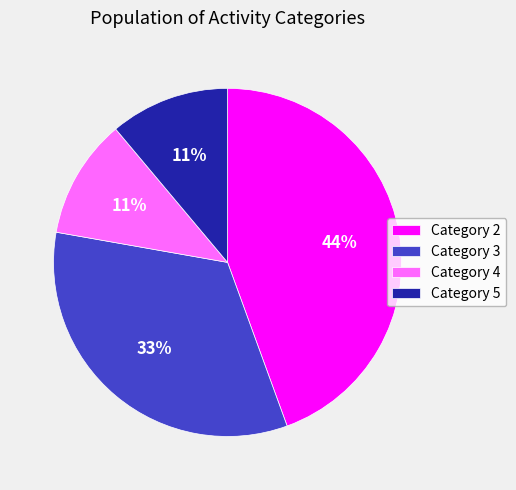

True or false: Category 5 accounts for 24% of the total.

False